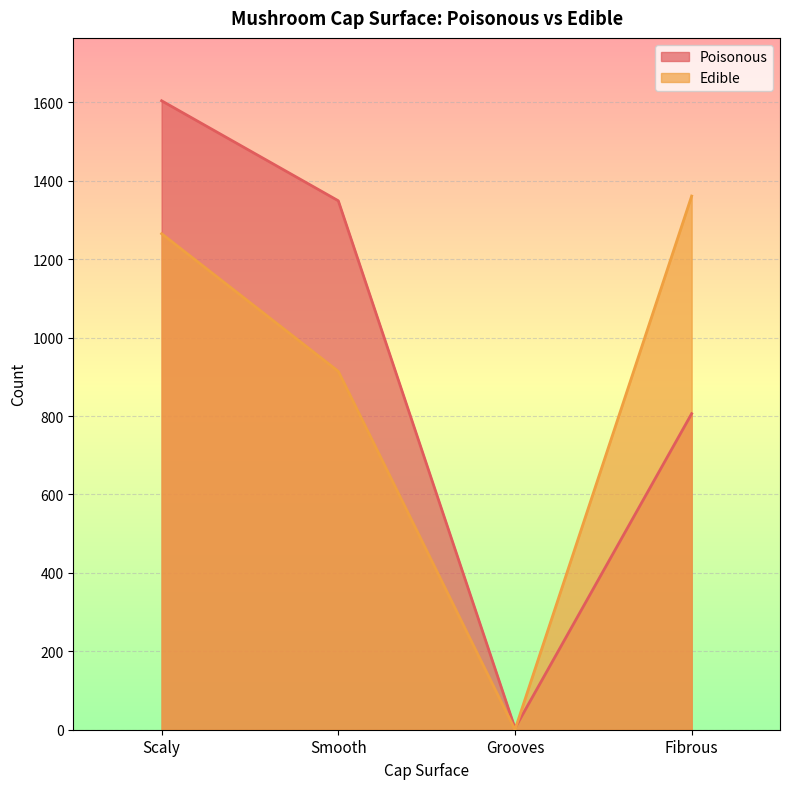

Between Smooth and Scaly, which is larger?

Scaly